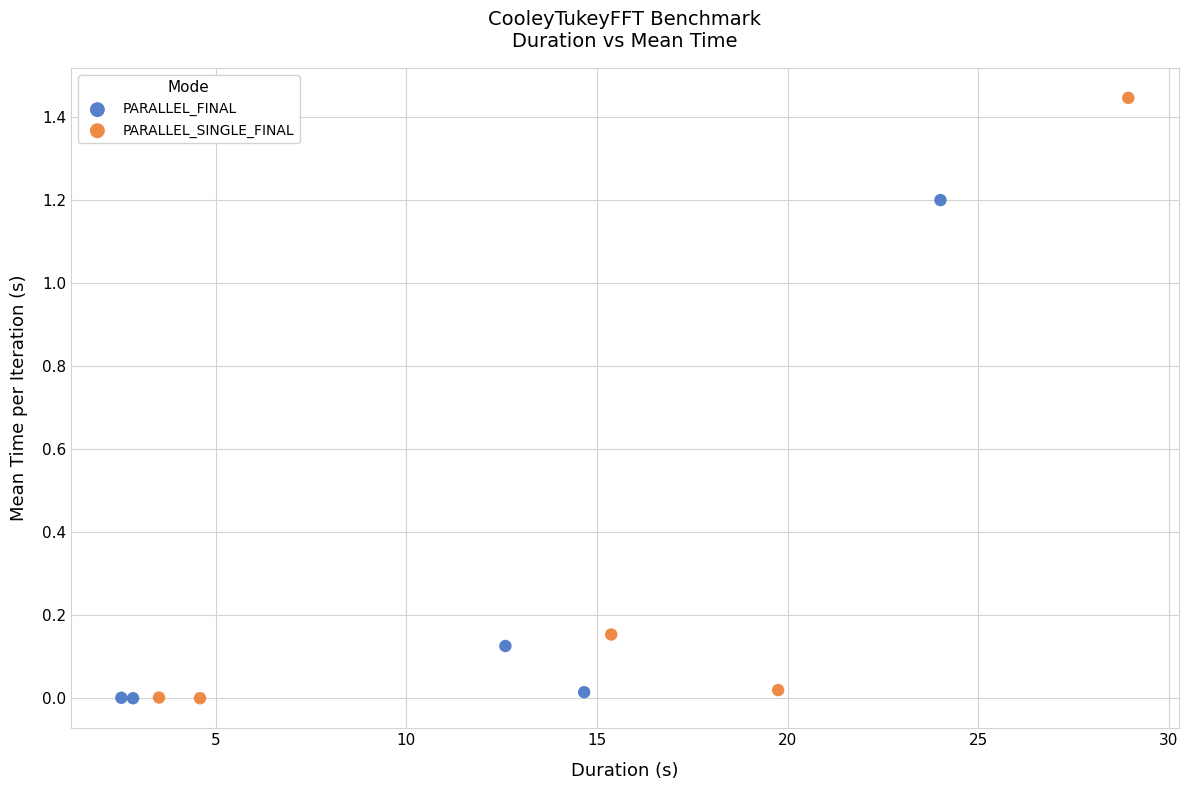

Which series has the largest Y range (max minus min)?

PARALLEL_SINGLE_FINAL